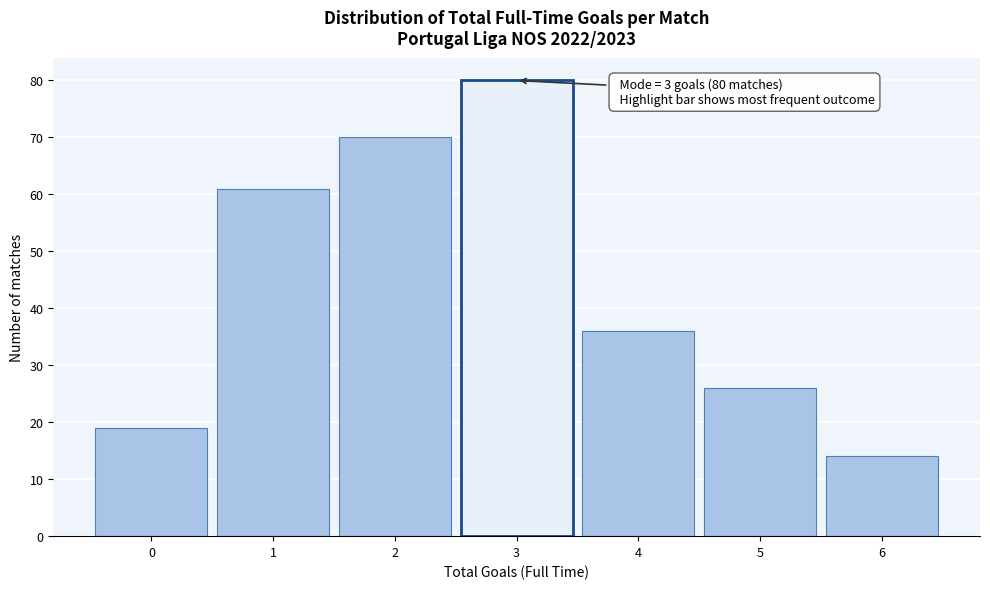

Which range on the x-axis has the tallest bar?

2.5 to 3.5